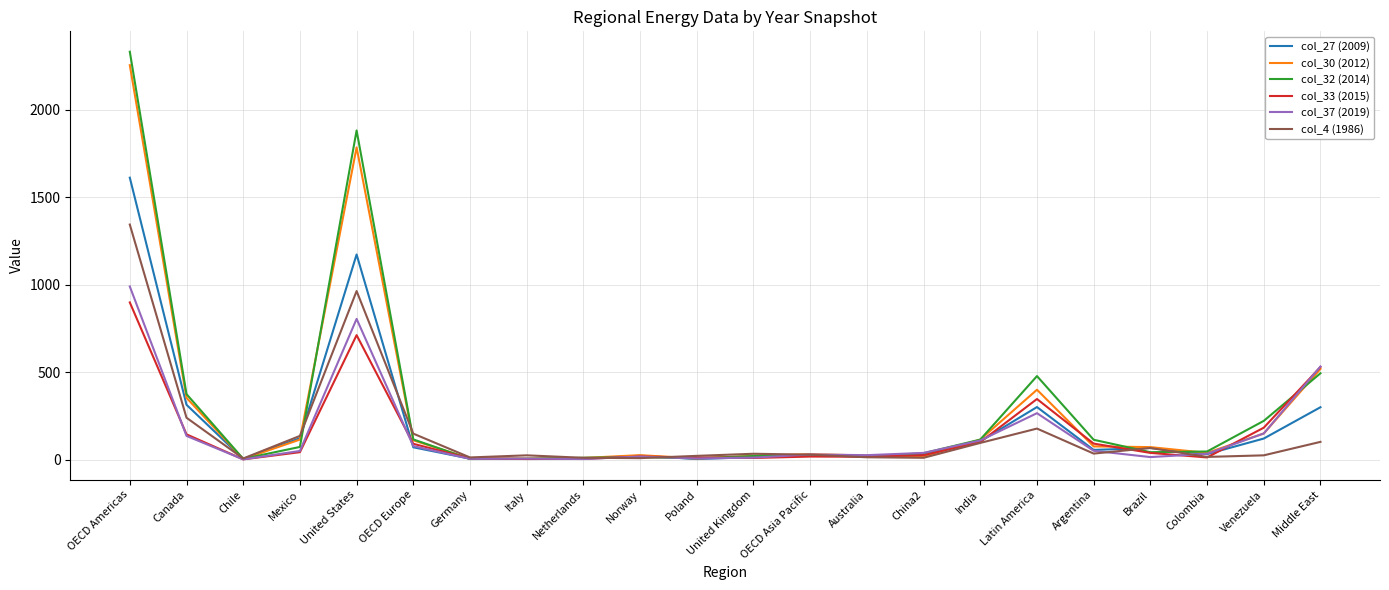

At which label does col_4 (1986) first exceed 33?

OECD Americas